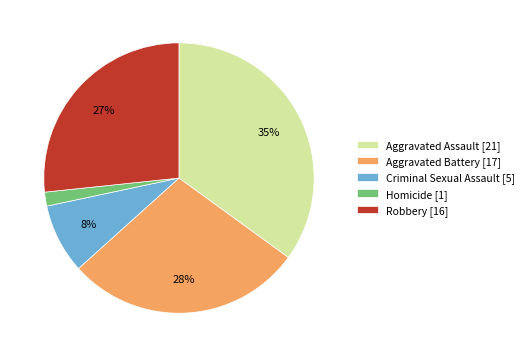

The Robbery slice represents 27% of the pie. True or false?

True